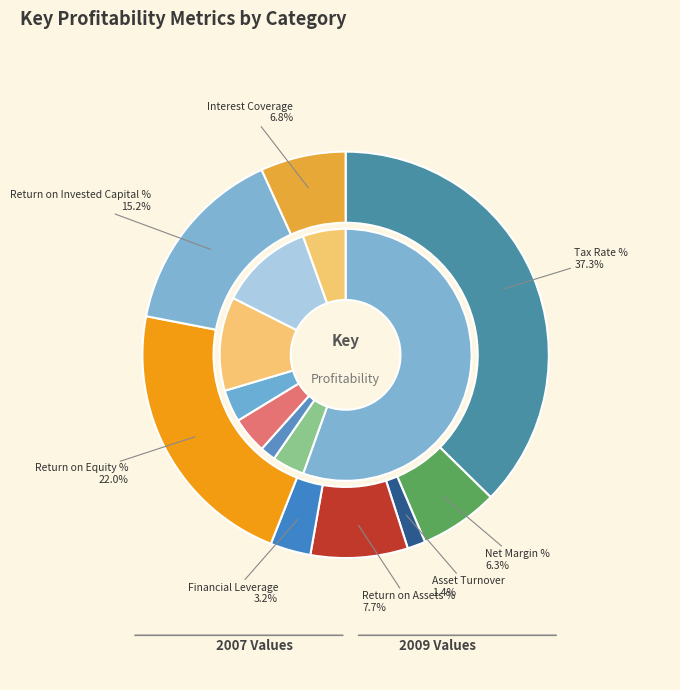

How many slices are in this pie chart?

8